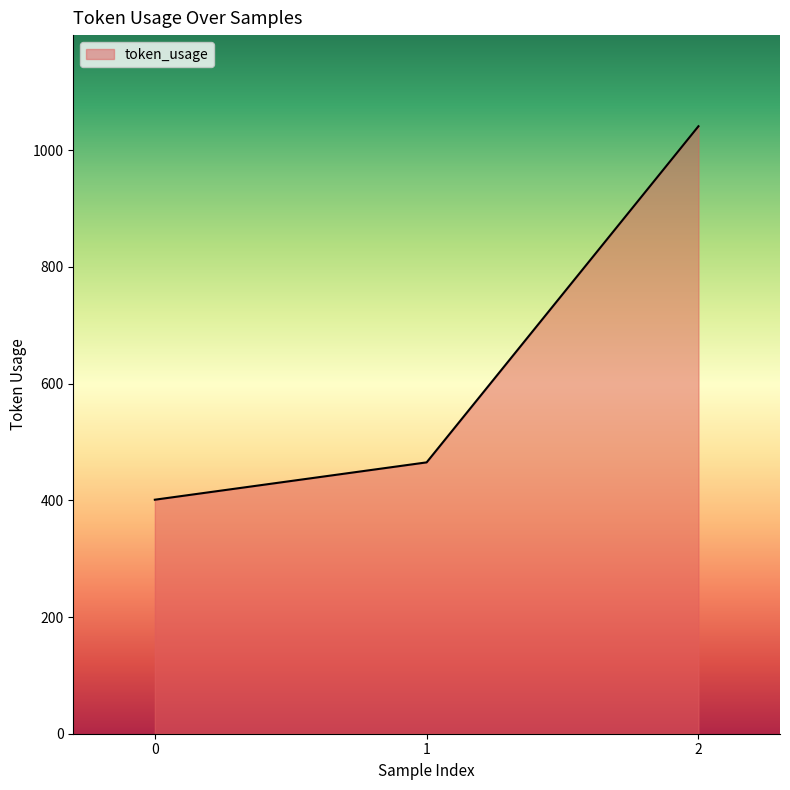

How many distinct data groups are displayed?

1